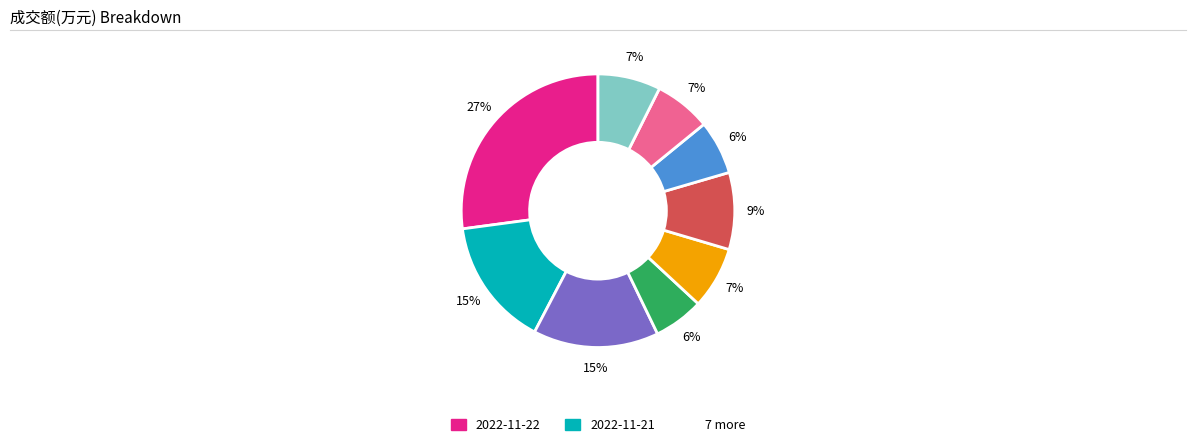

Is there any slice that represents more than half of the pie?

No